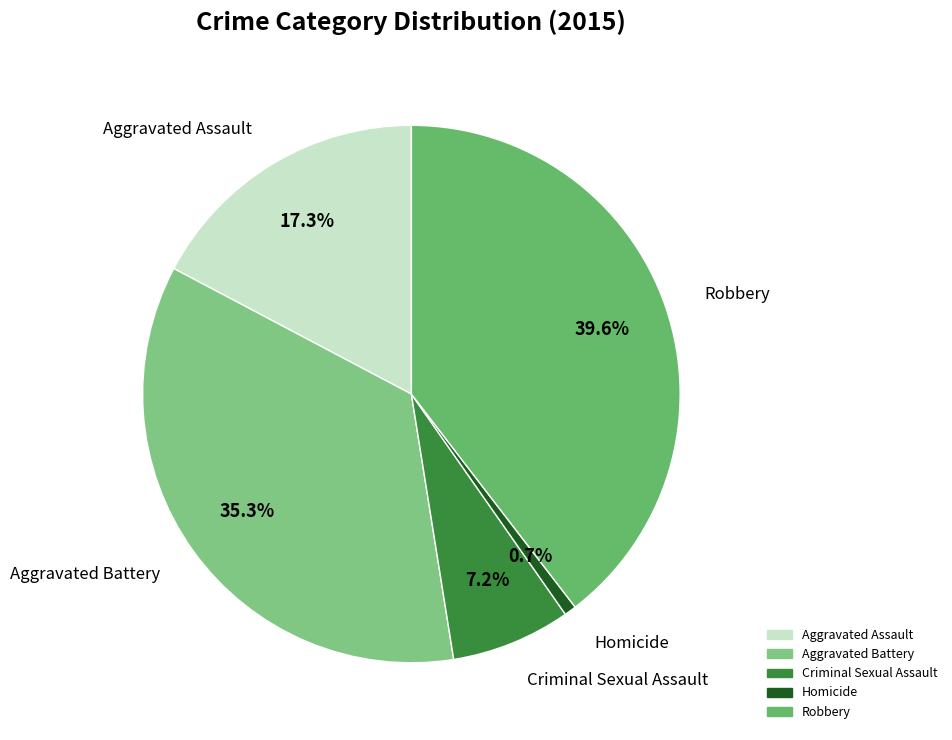

Is Criminal Sexual Assault the majority of the pie?

No